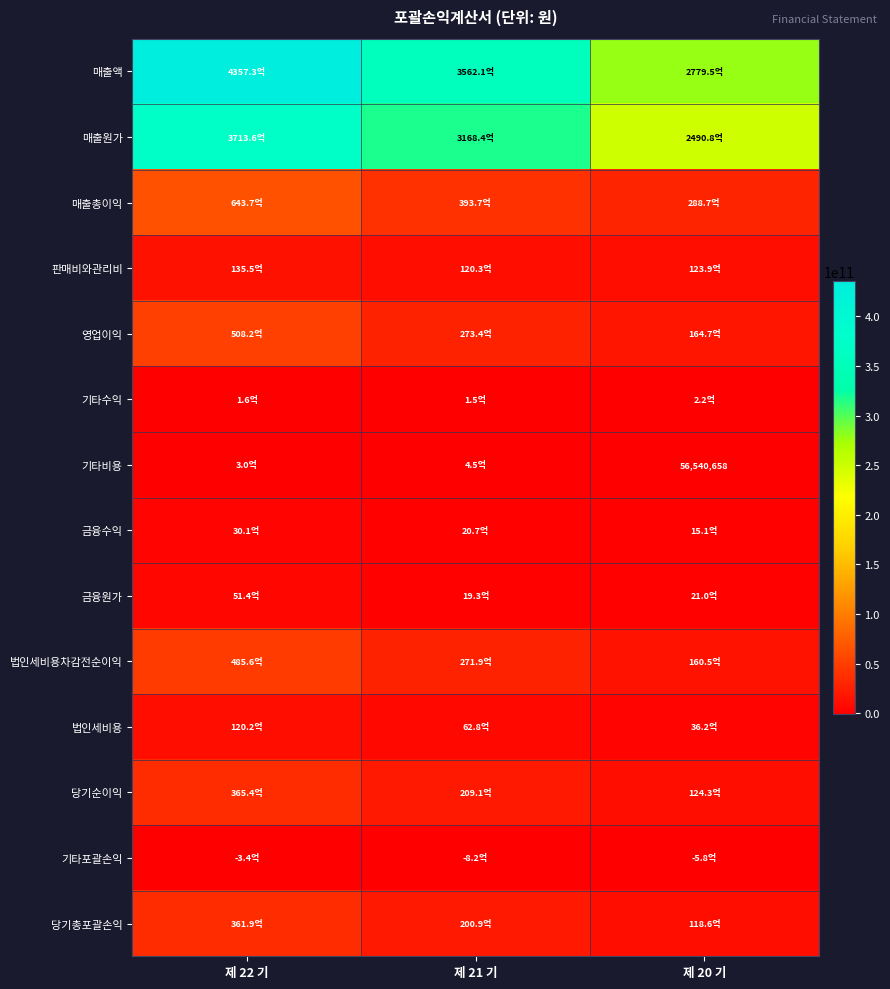

True or false: 기타비용 has a value of 12764133 at 제 20 기.

False